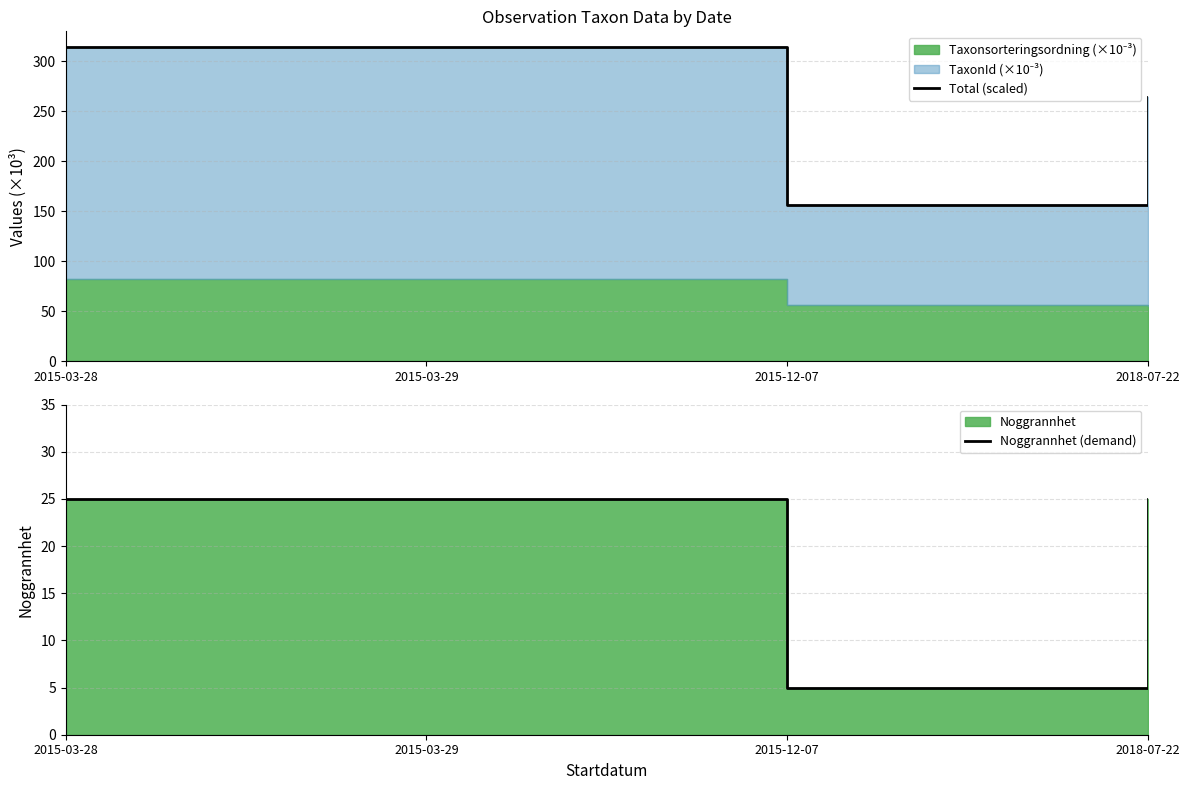

Does the chart have visible grid lines?

Yes